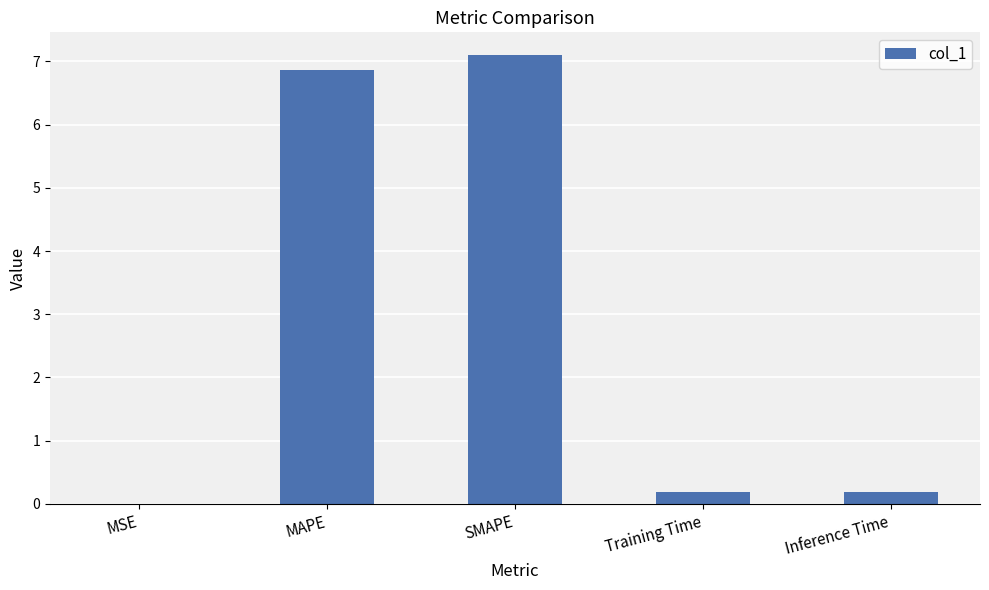

Is it true that the value at Training Time is 0.2?

True